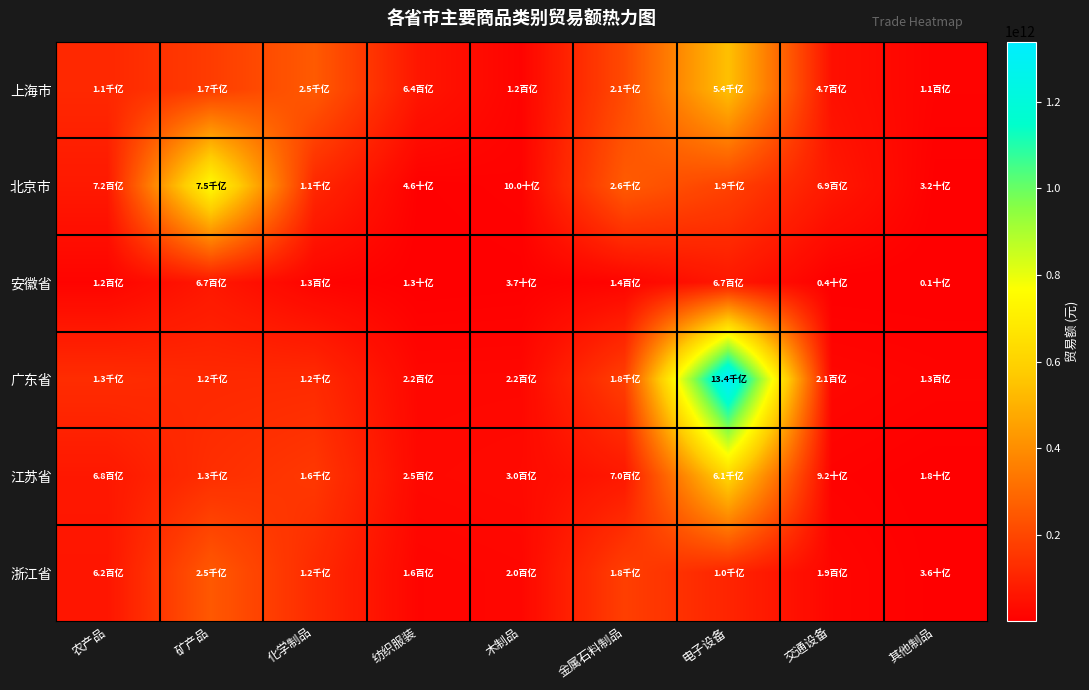

Which category has the lowest value across all series?

其他制品